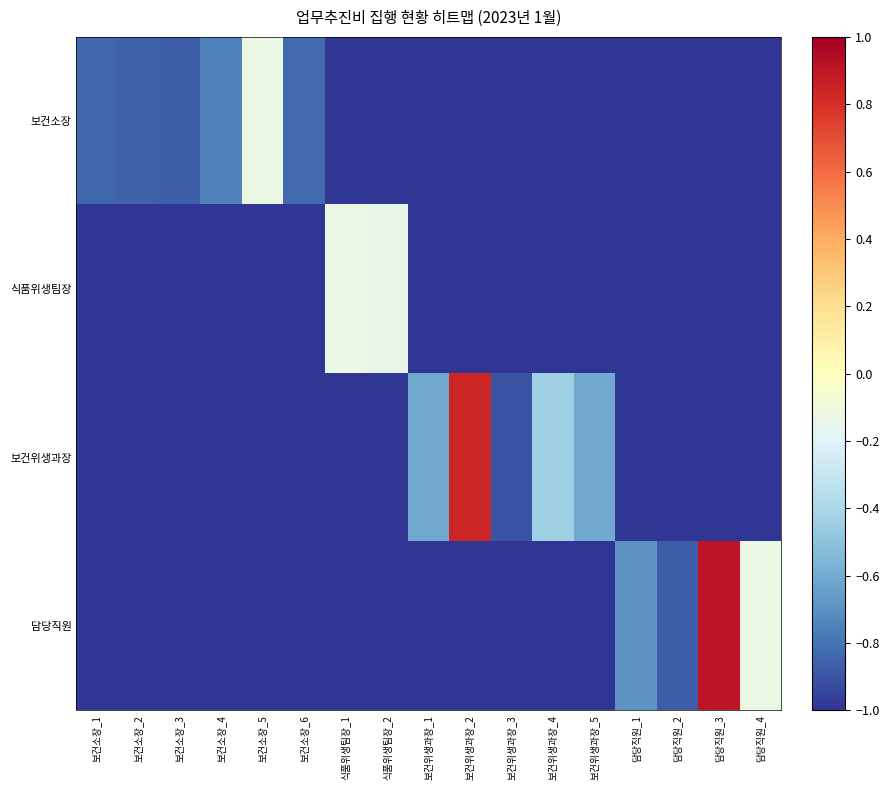

Rank the series at 담당직원_1 from highest to lowest value.

담당직원, 보건소장, 식품위생팀장, 보건위생과장